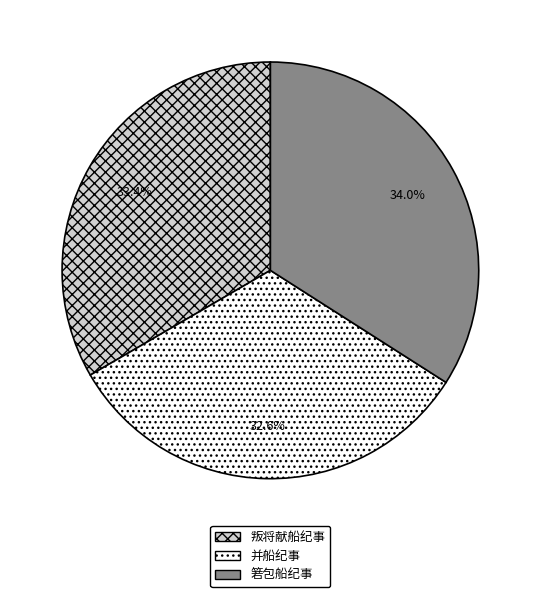

Rank the categories by value from lowest to highest.

并船纪事, 叛将献船纪事, 箬包船纪事